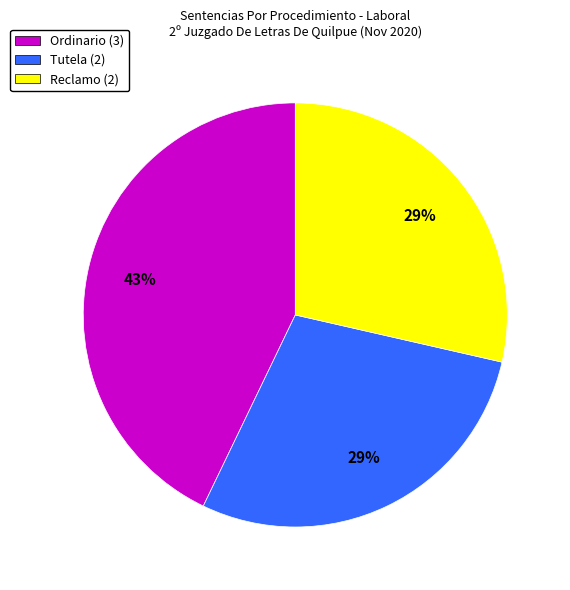

Does any single category account for the majority?

No